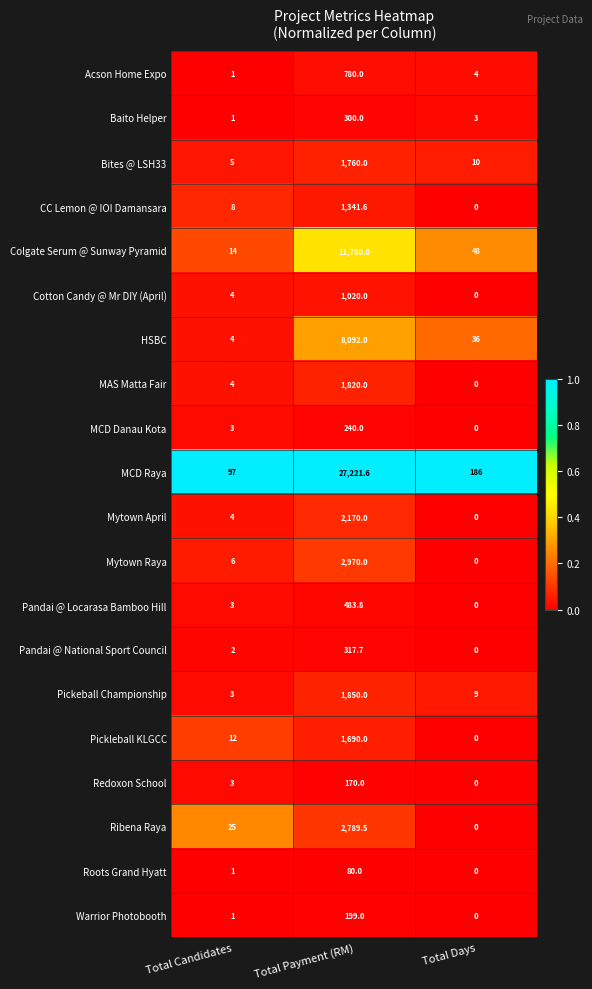

At which category is the sum across all series the highest?

Total Payment (RM)